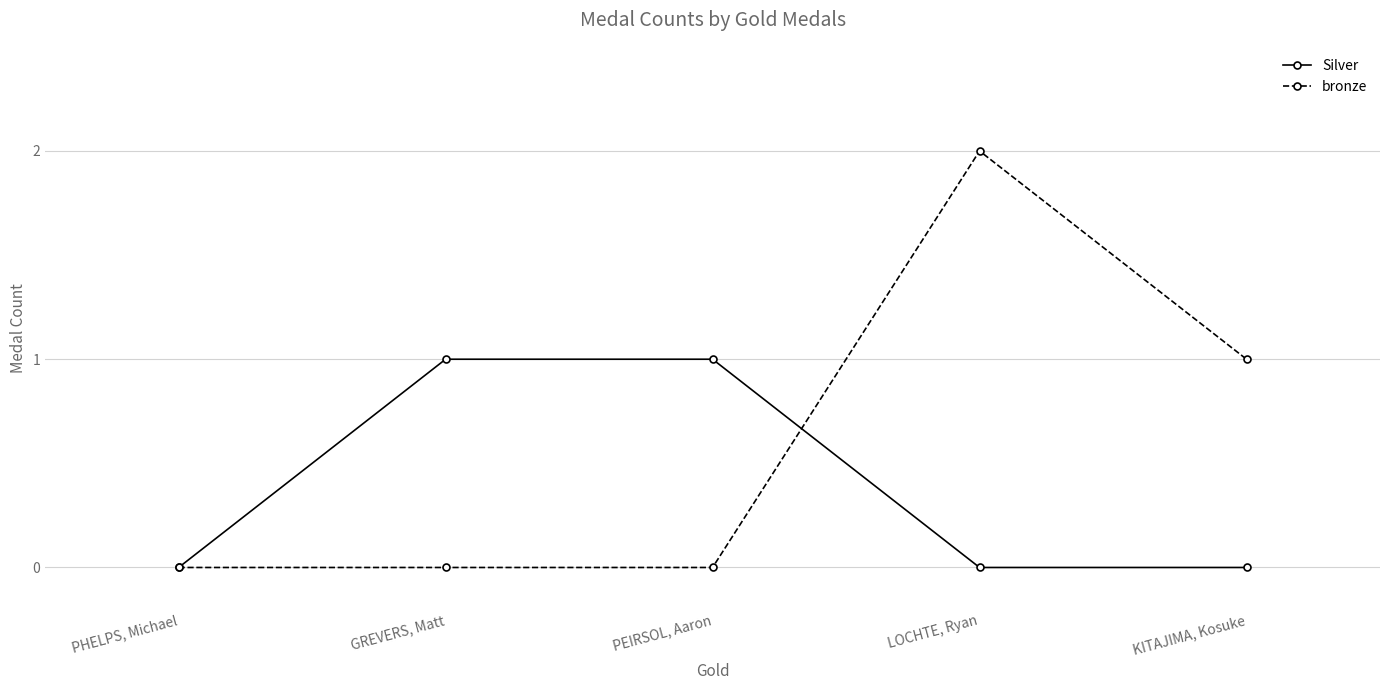

What is the label of the 4th point from the right?

GREVERS, Matt